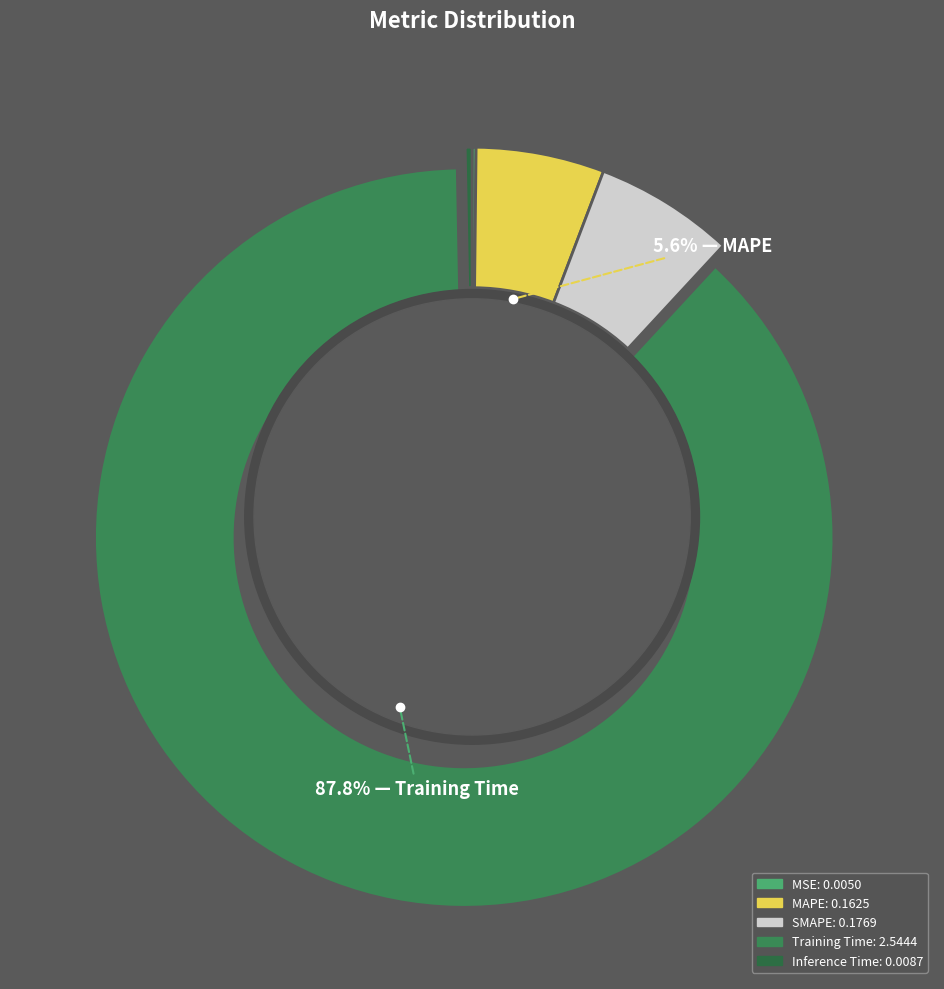

To the nearest percent, what is the average slice percentage?

20%